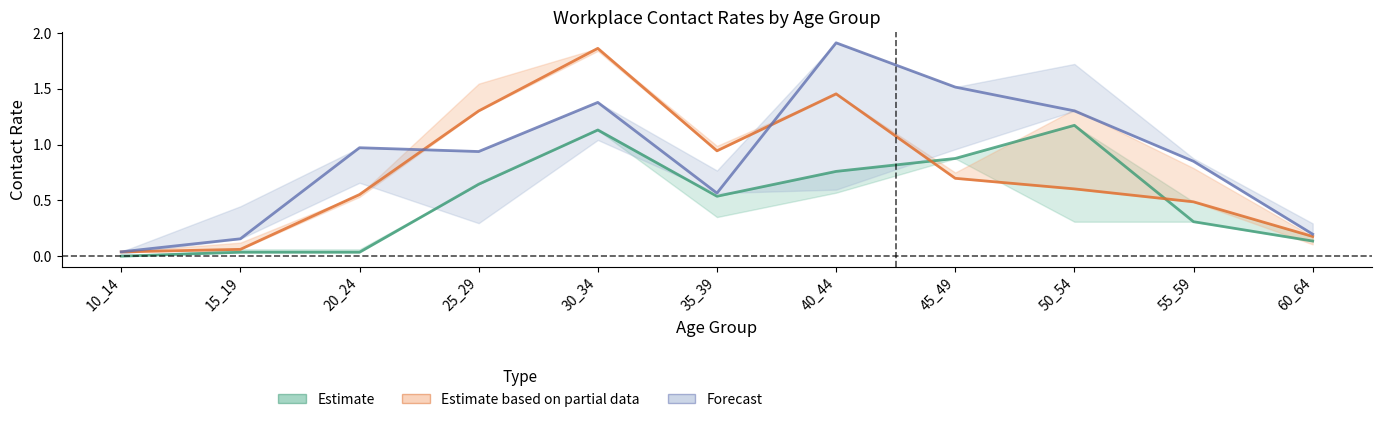

True or false: Estimate has more than 0 interior local peaks.

True